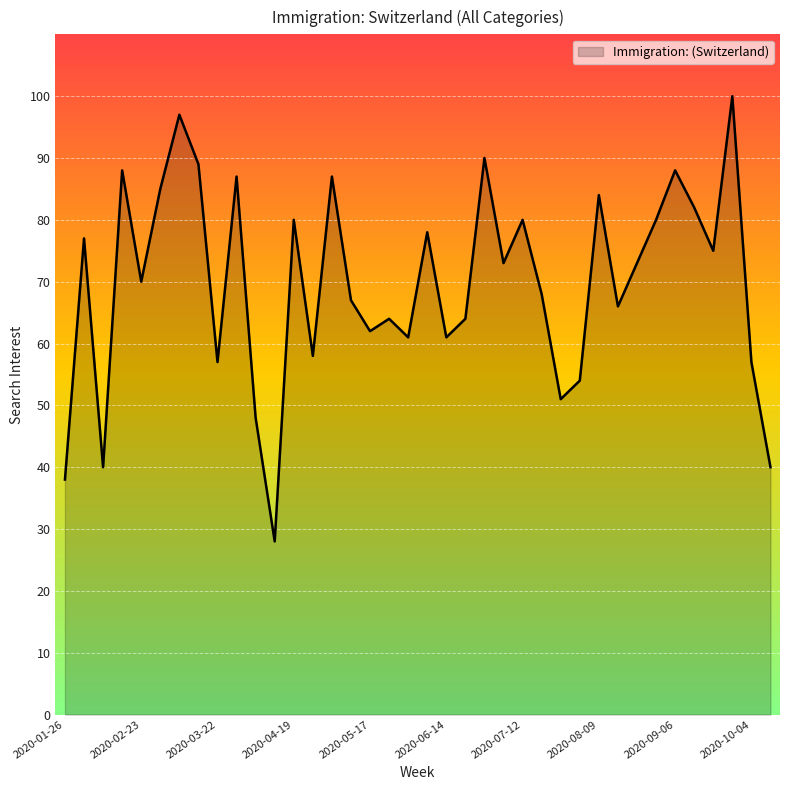

What is the difference between the maximum and minimum values?

72